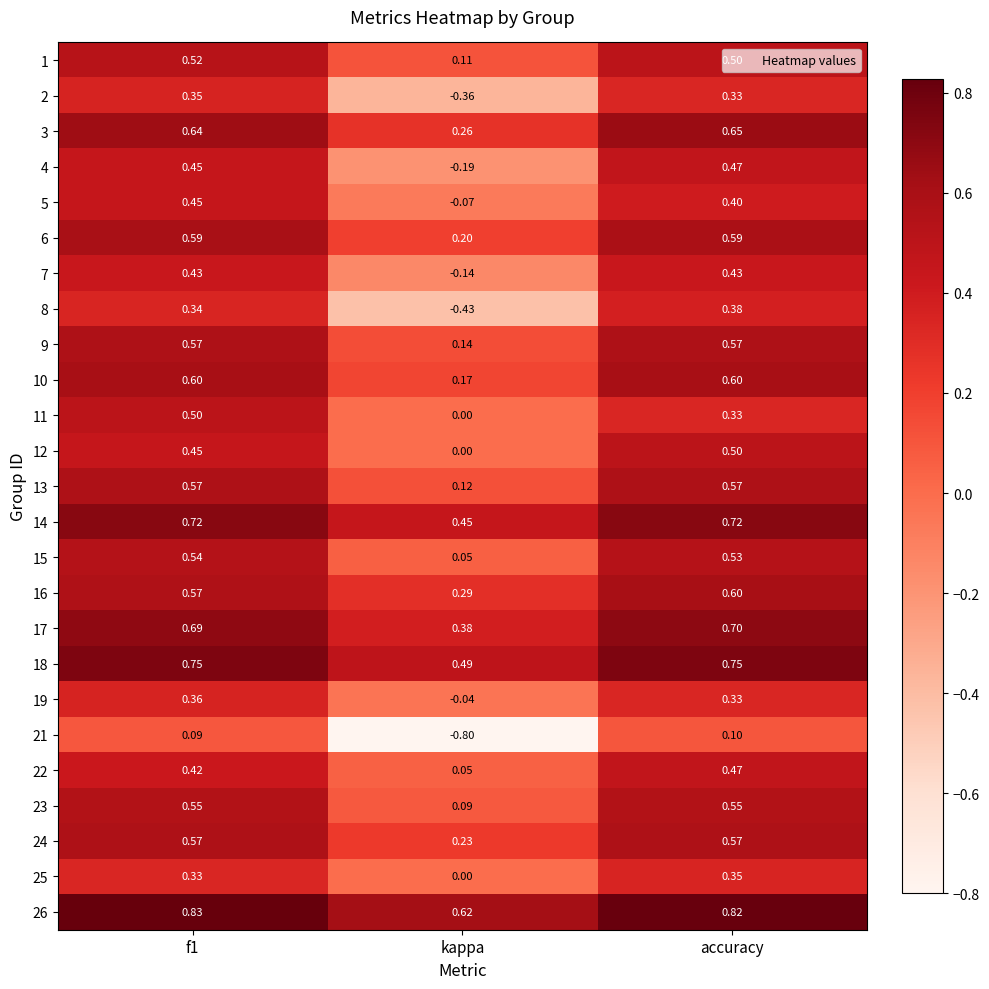

At how many categories does at least one series exceed 0?

3